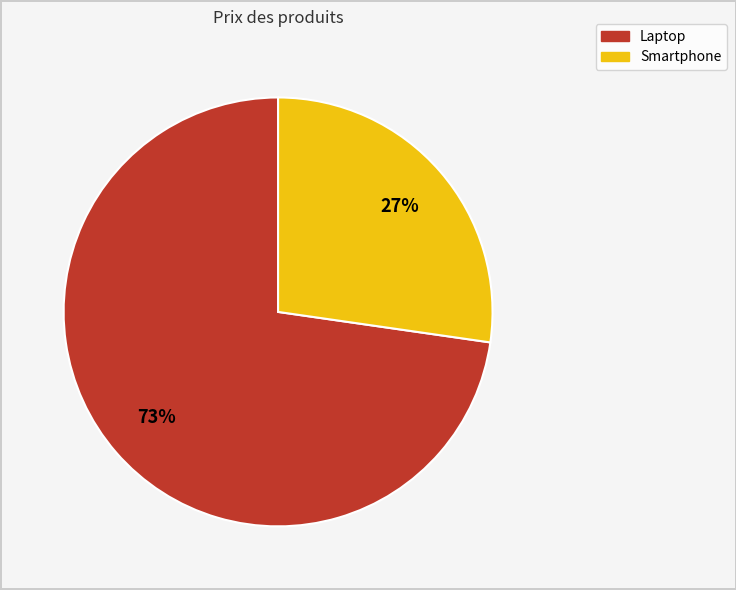

How many segments does this pie chart have?

2